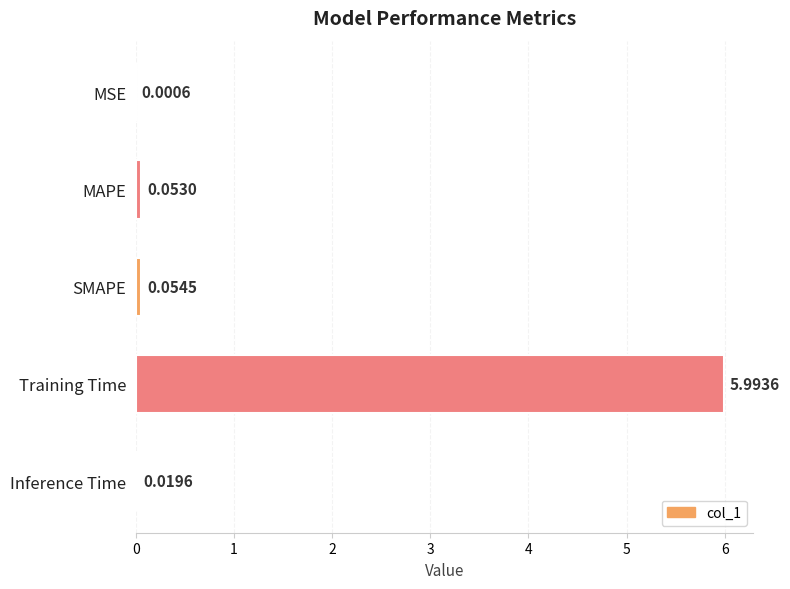

Between Inference Time and Training Time, which is larger?

Training Time